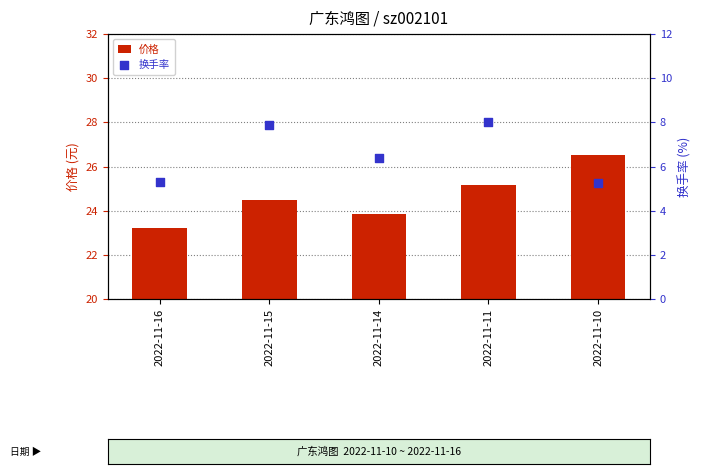

Which series has the largest Y range (max minus min)?

价格